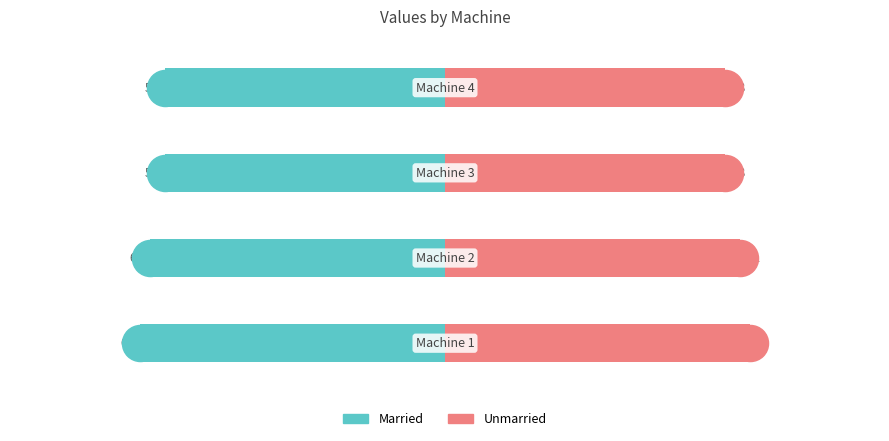

Which series has the largest total across all categories?

Unmarried